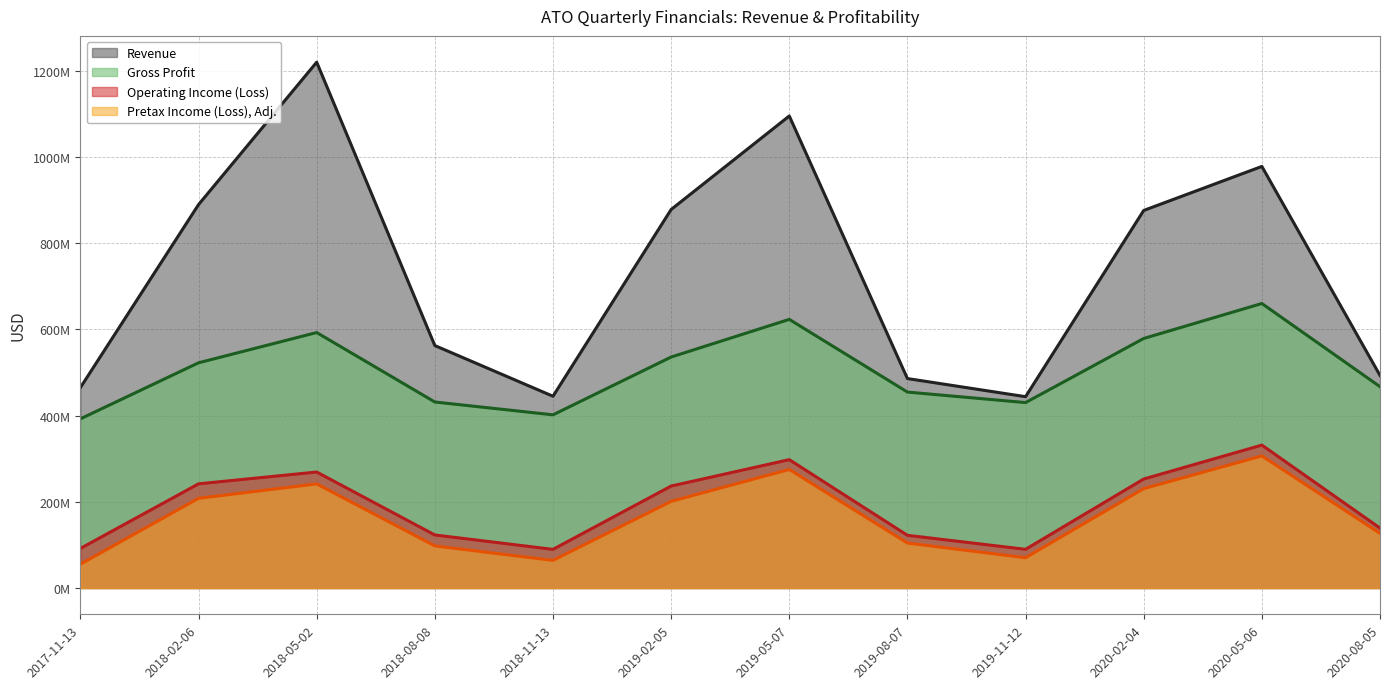

What is the highest value of the Revenue (line) series?

1219.4